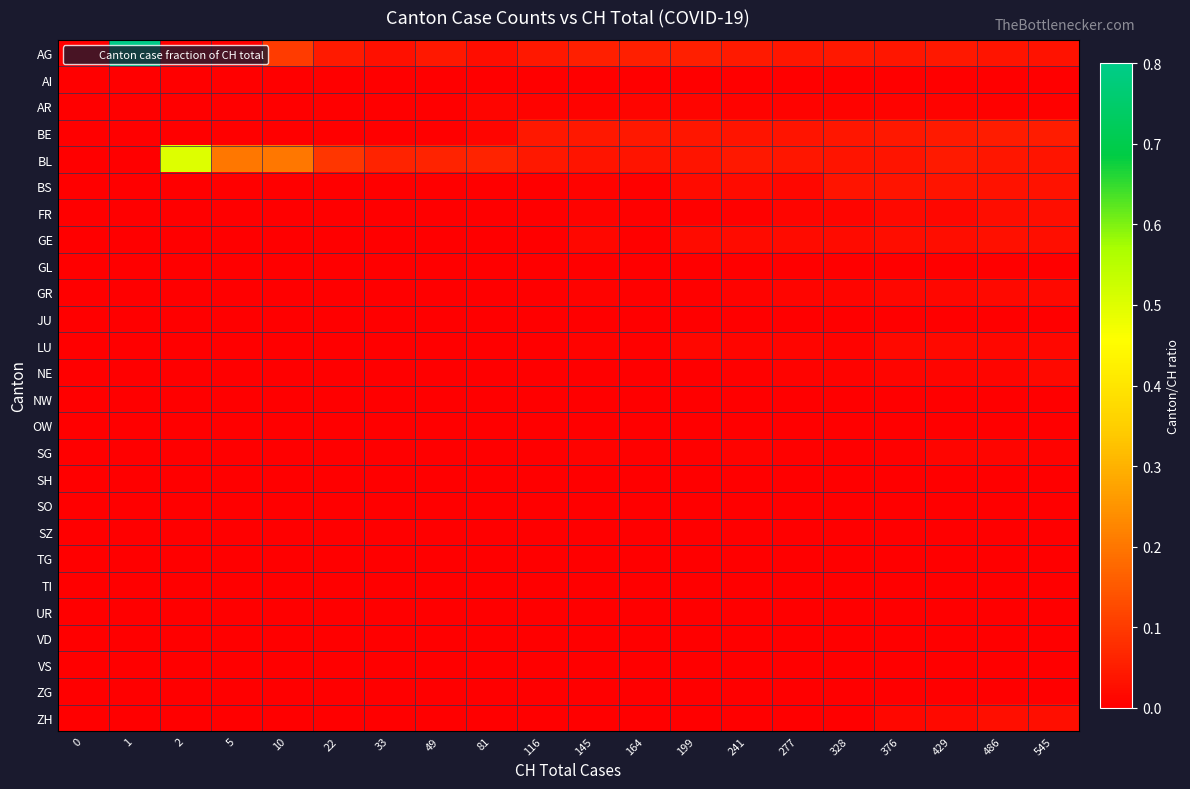

At how many categories does at least one series exceed 0?

19